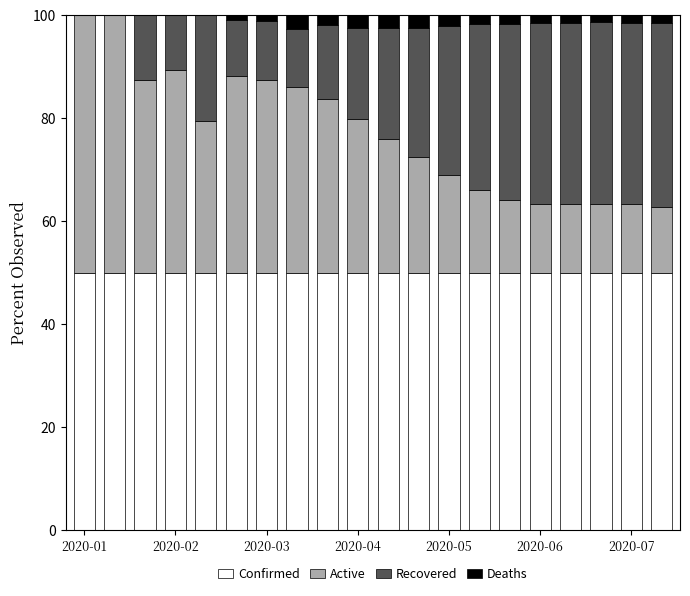

Count the number of data series in this chart.

4